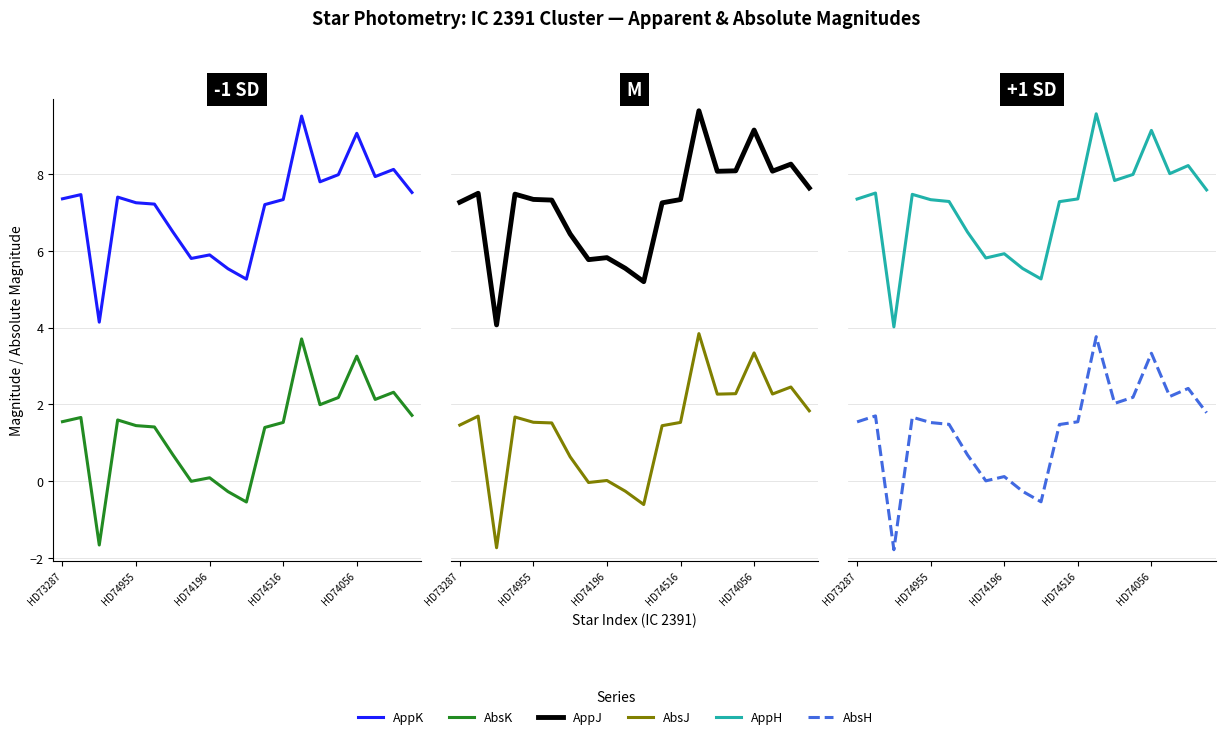

Does the chart have visible grid lines?

Yes